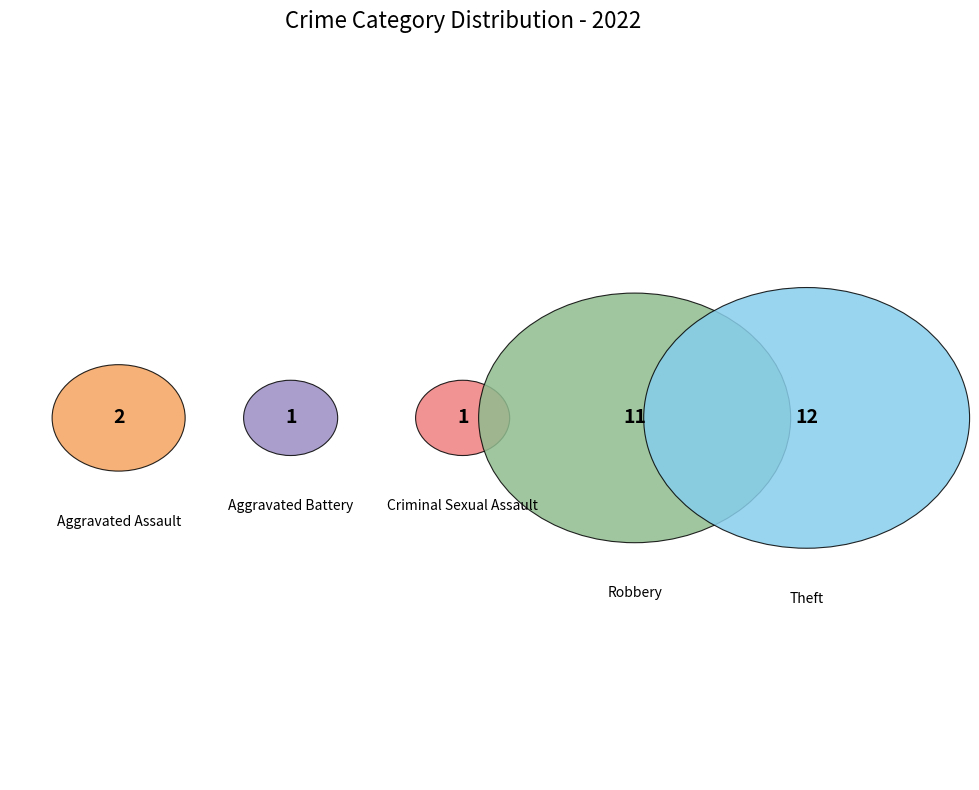

What percentage is NOT represented by Robbery?

59.3%